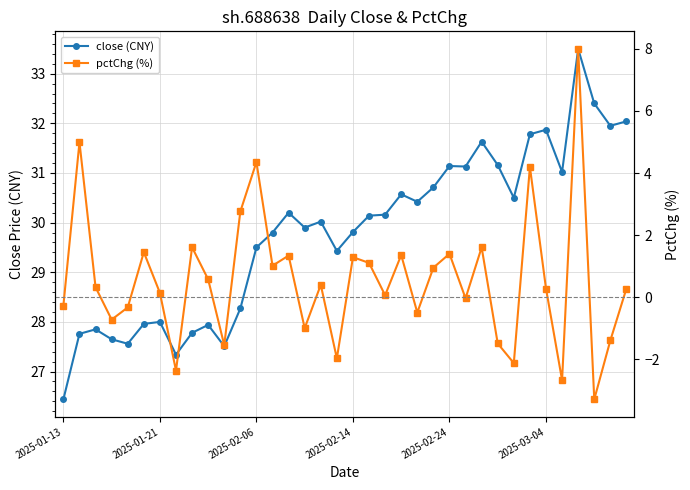

Is it true that pctChg (%) equals 1.1 at 19?

True